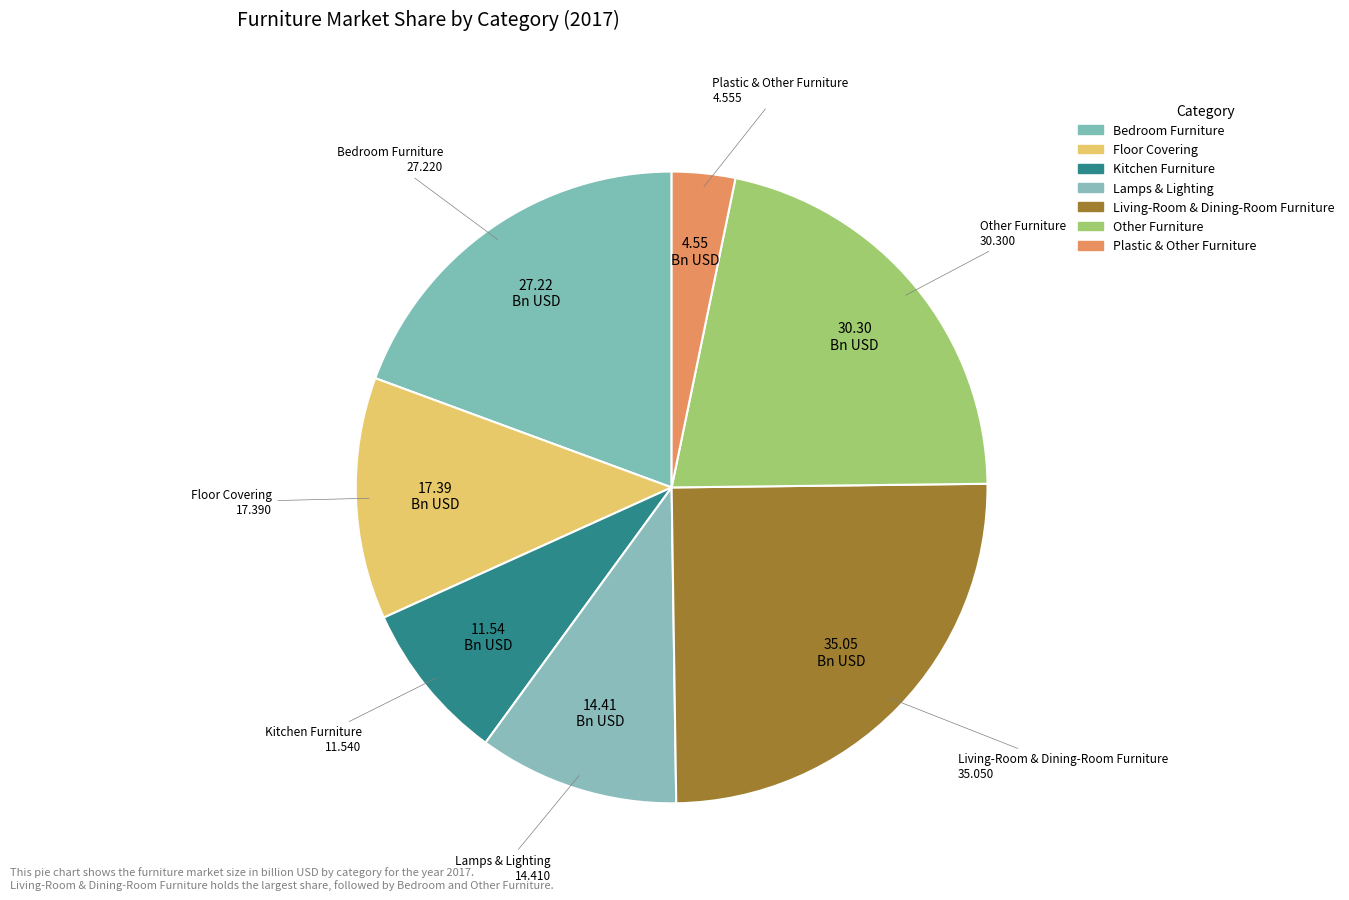

Does any single category account for the majority?

No